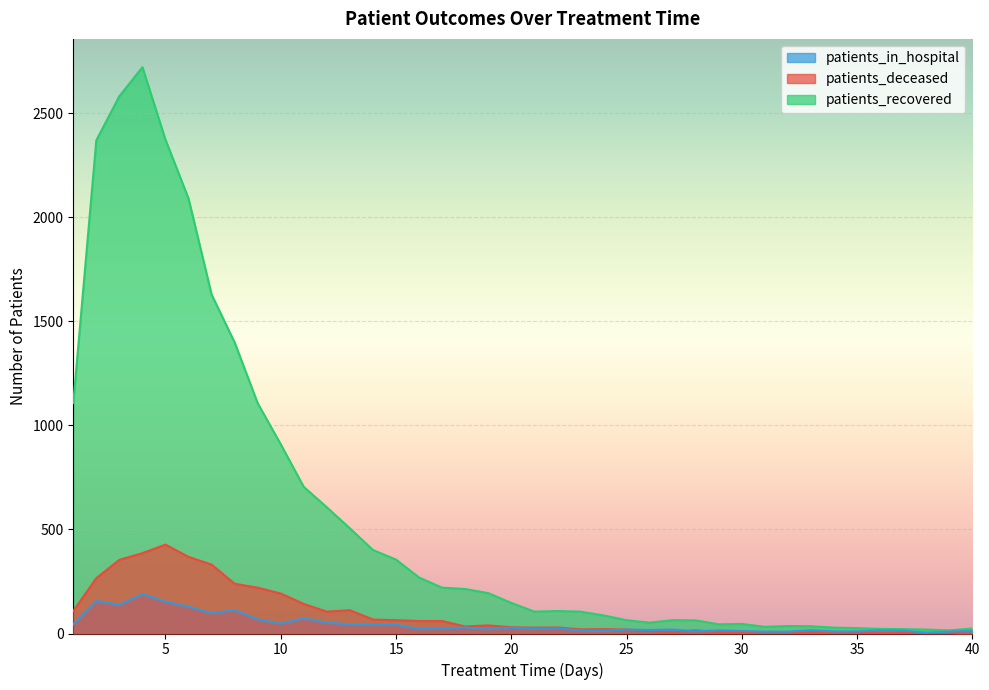

The value of patients_recovered at 9 is 1106. True or false?

True